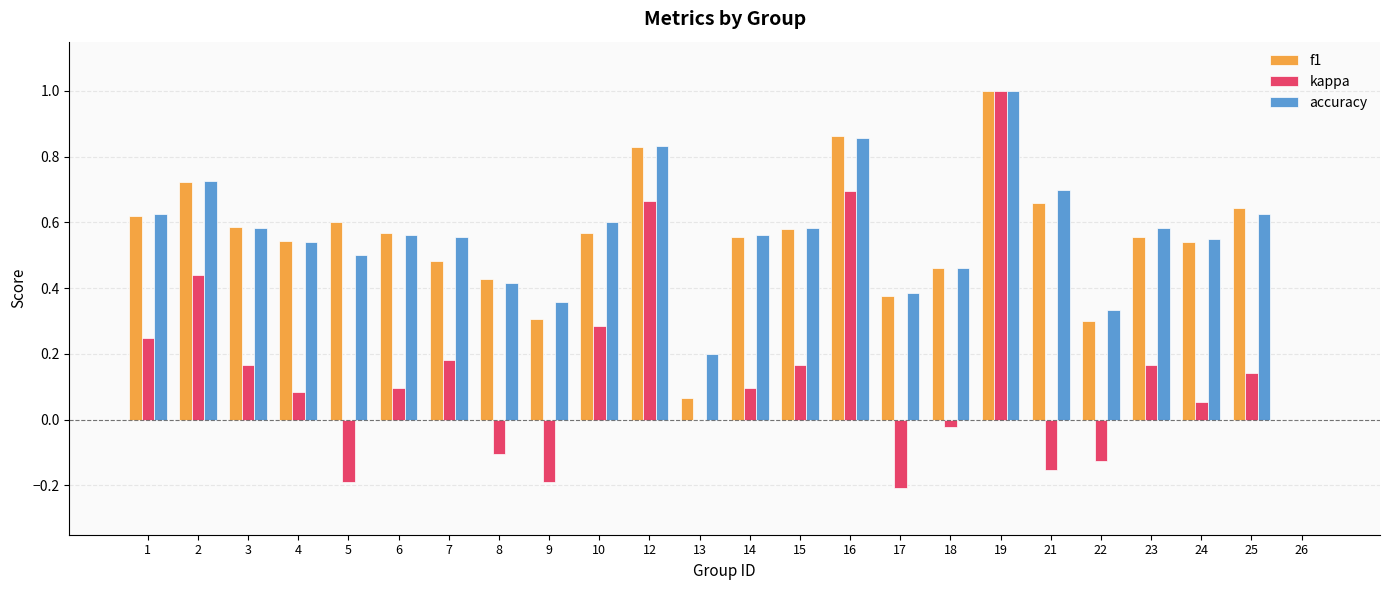

The f1 series shows 0.6 at 14. True or false?

True